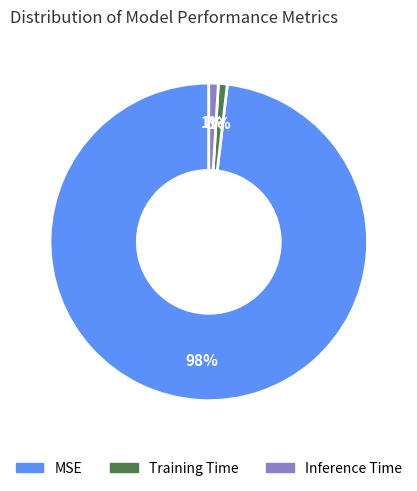

Is there a majority slice in this chart?

Yes